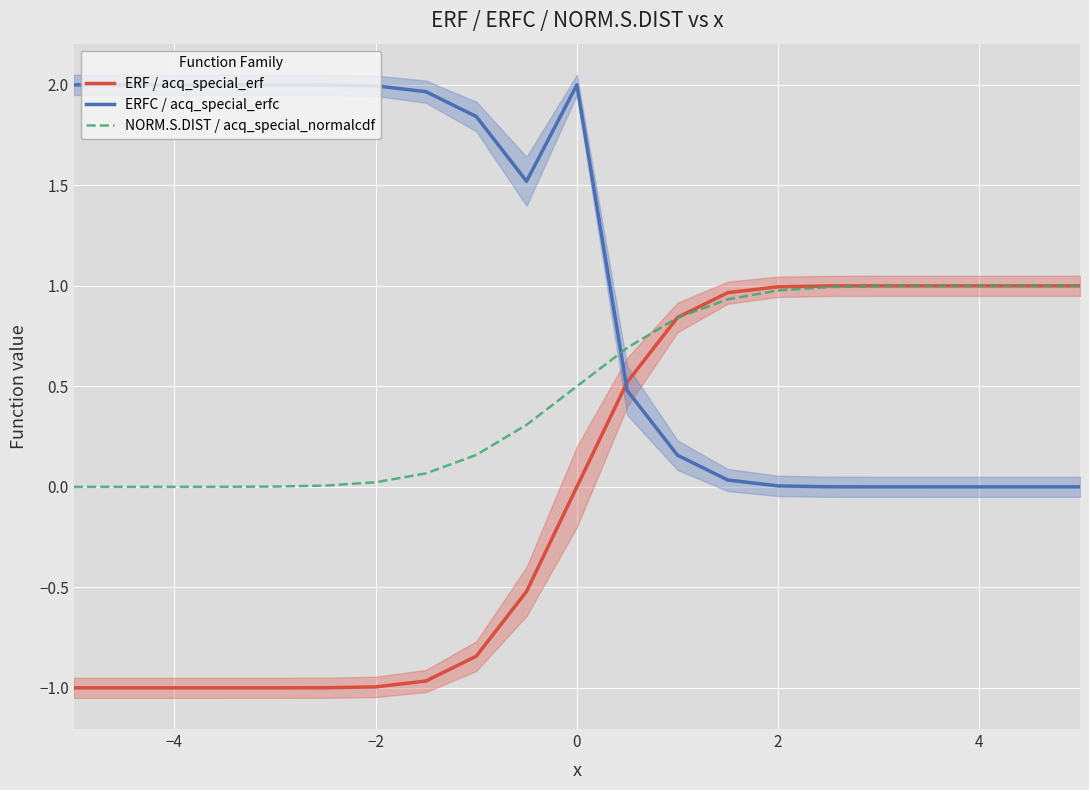

Does the chart display data point markers on the line(s)?

No